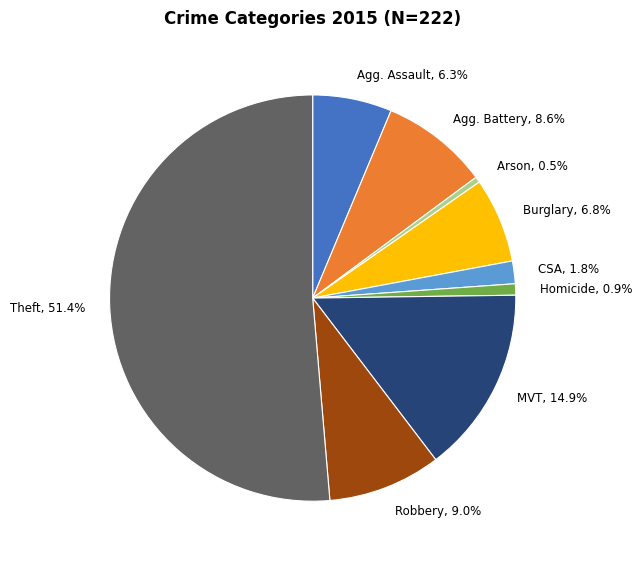

Which slice represents more than half of the pie?

Theft, 51.4%